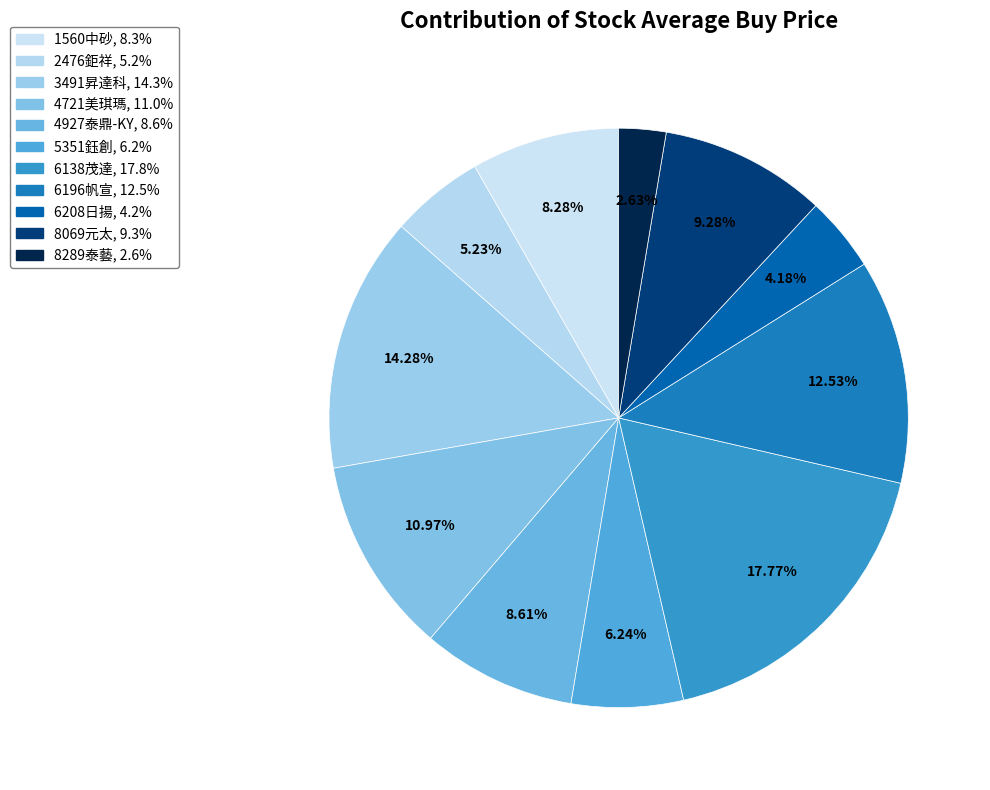

Which category has the smallest portion of the pie?

8289泰藝